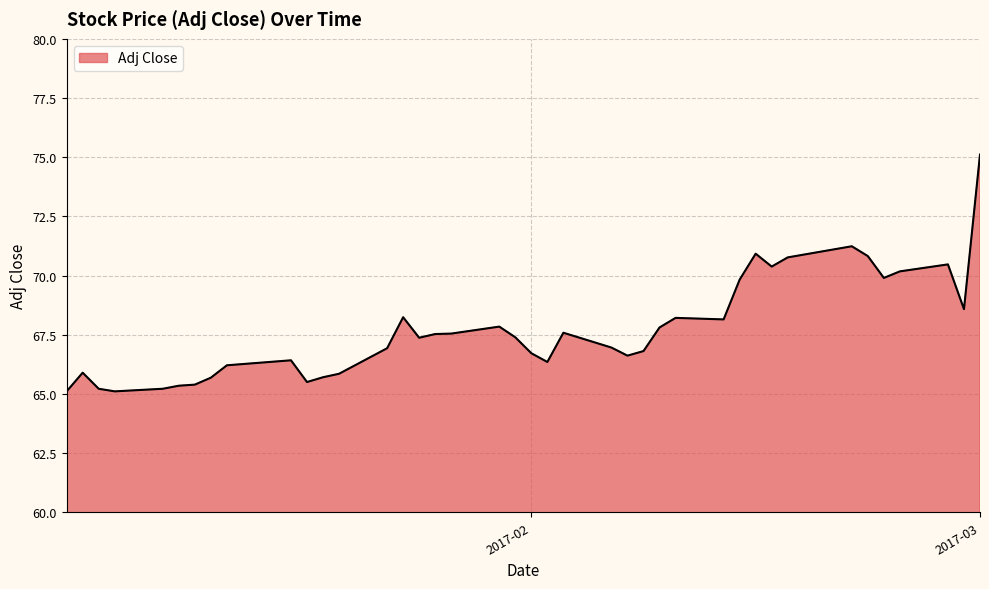

What is the difference between the maximum and minimum values?

10.0